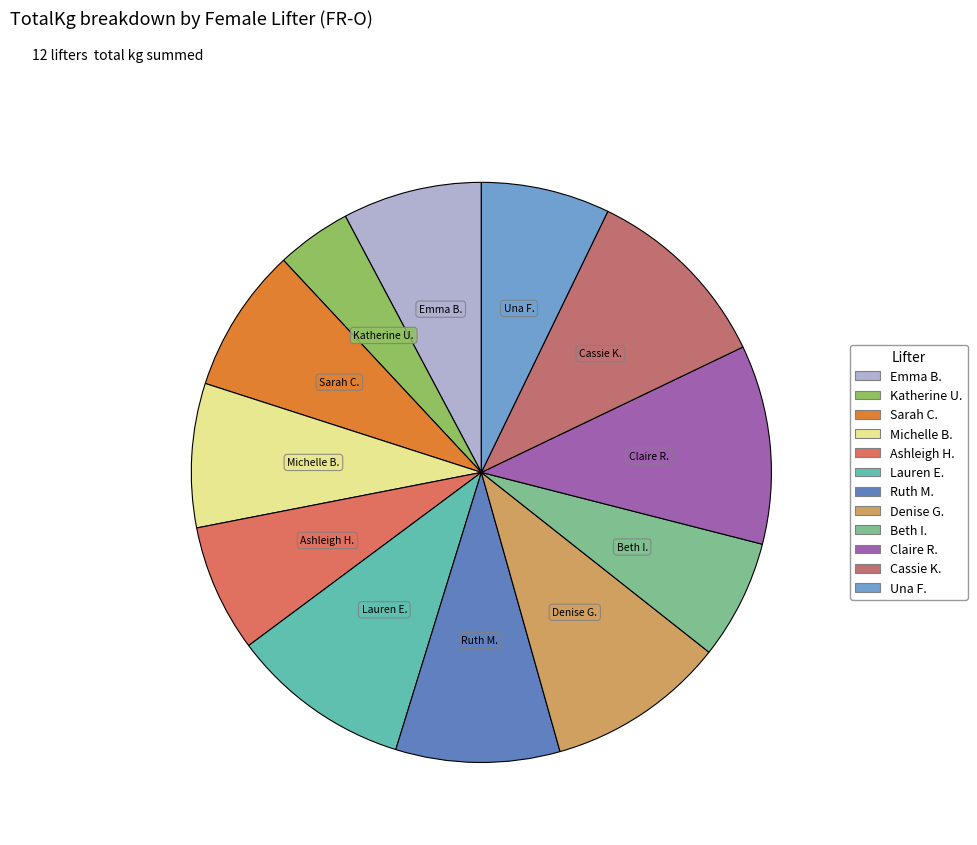

To the nearest percent, what is the average slice percentage?

8%